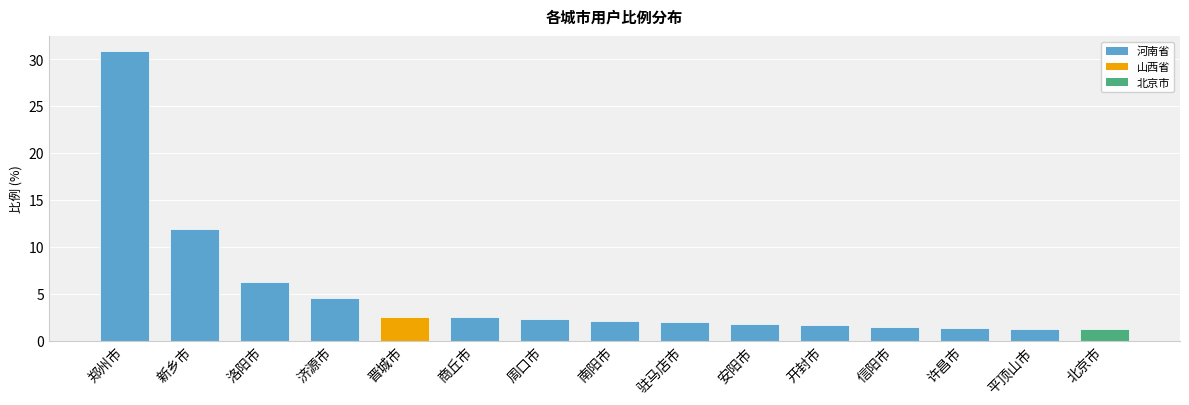

How many bars are there in total?

15